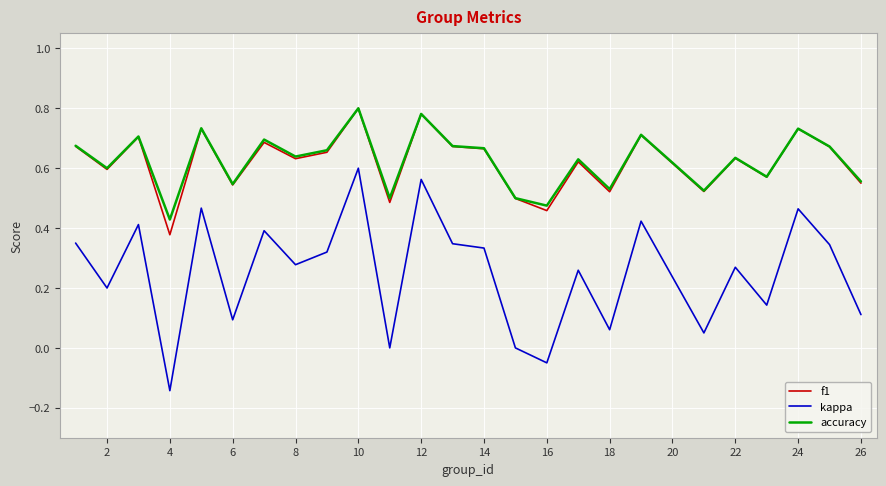

Which series has the widest spread of values?

kappa